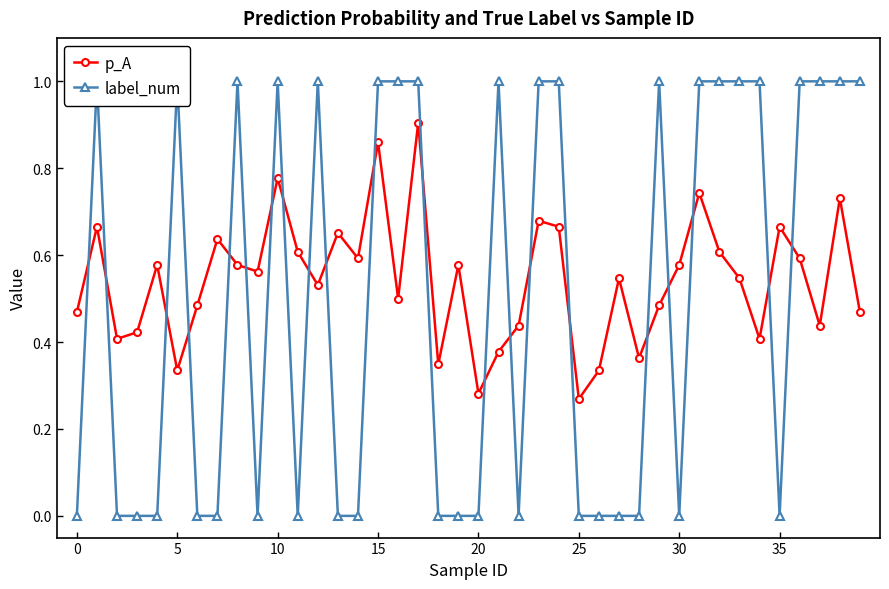

Count the number of categories in the chart.

40